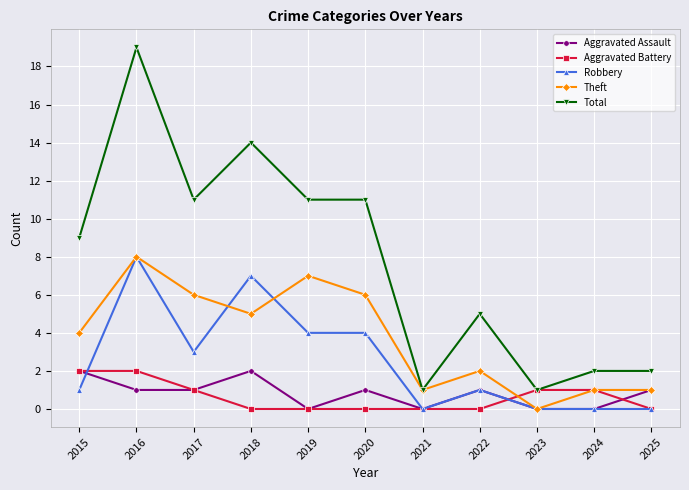

True or false: Robbery and Total intersect in this chart.

False